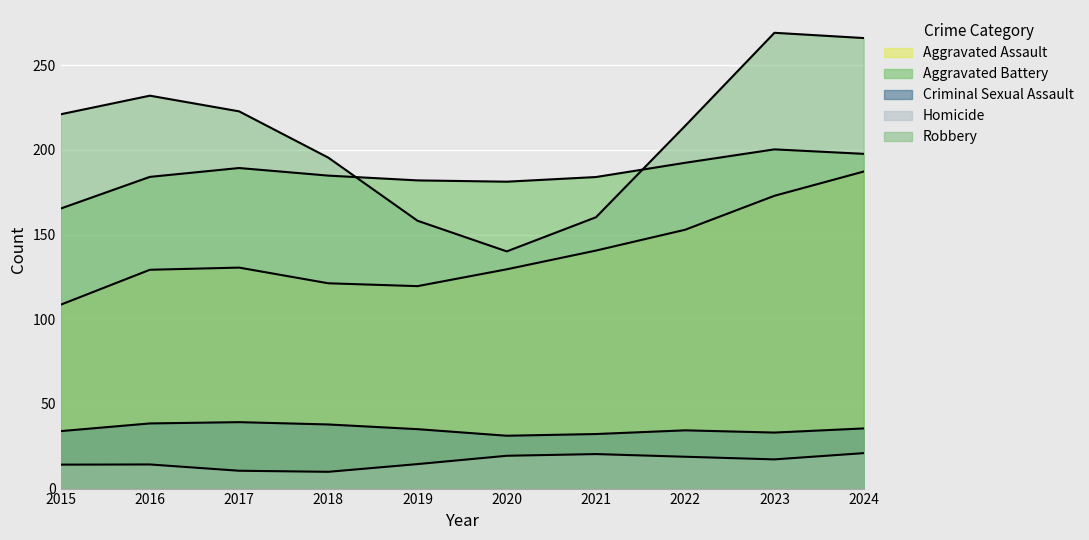

How many lines are shown in the chart?

5